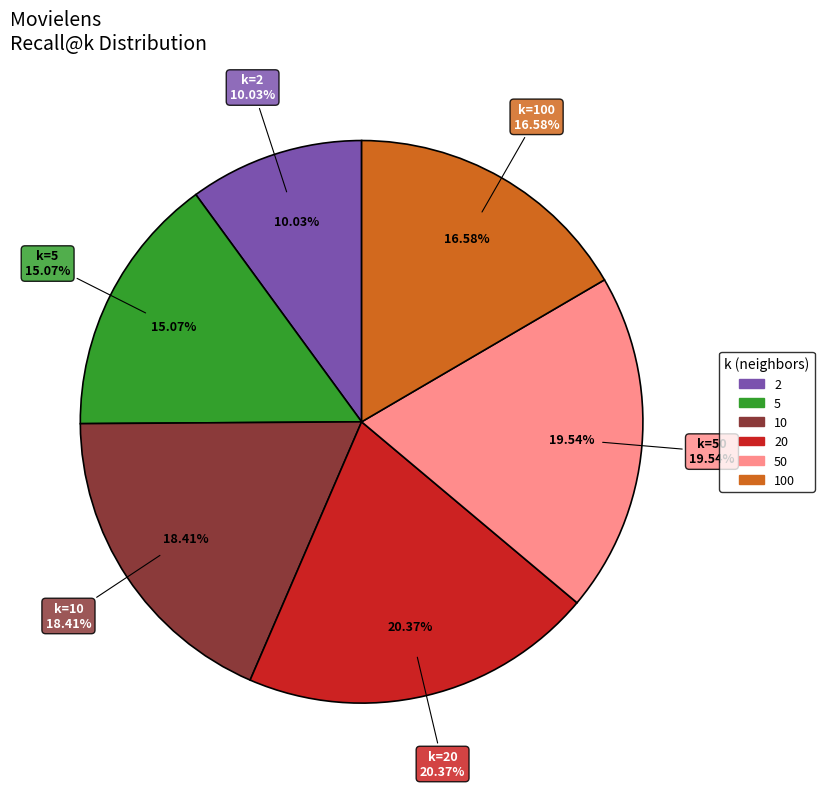

To the nearest percent, what is the average slice percentage?

17%